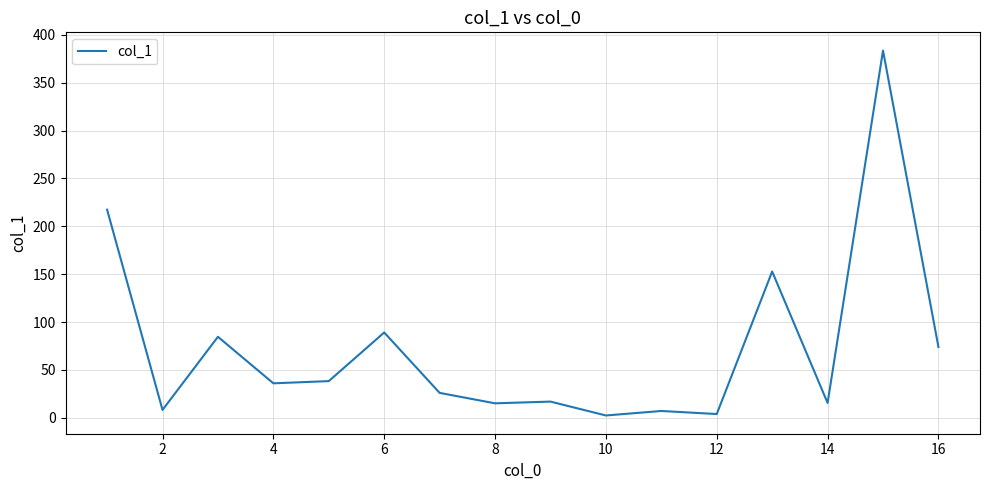

What is the maximum value shown in the chart?

383.6